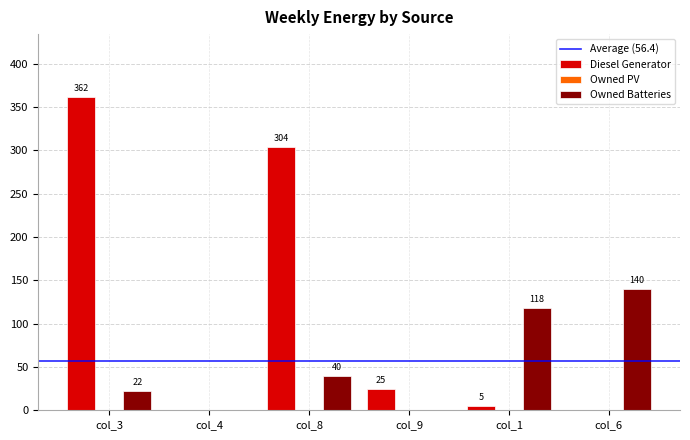

Is the value of Diesel Generator at col_8 greater than the value of Owned Batteries at col_9?

Yes